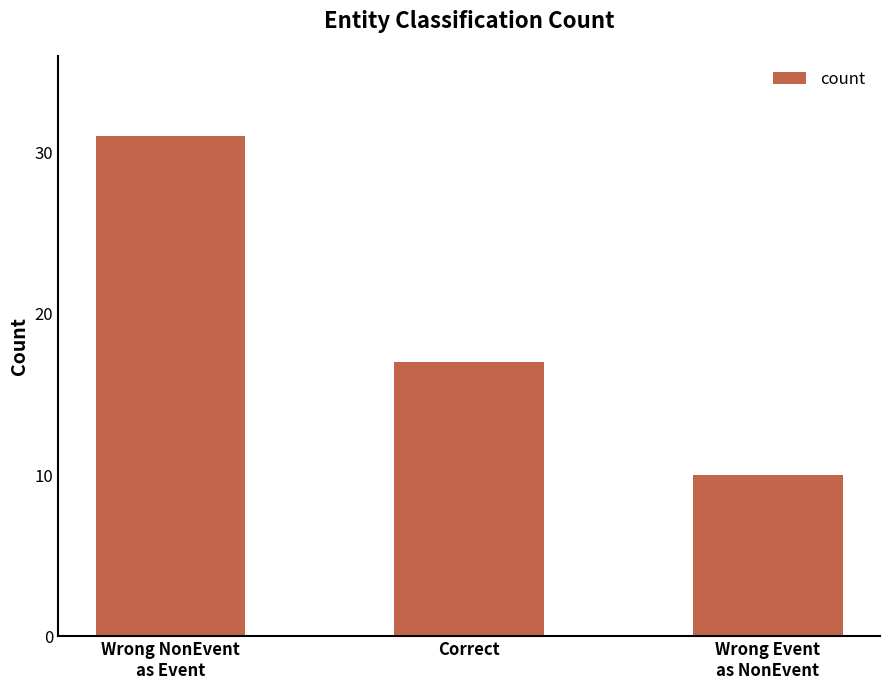

What is the greatest value displayed?

31